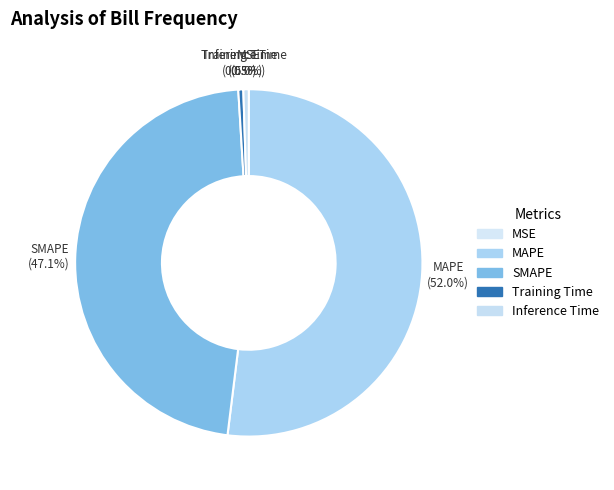

To the nearest percent, what is the difference between the largest and smallest slice percentages?

52%